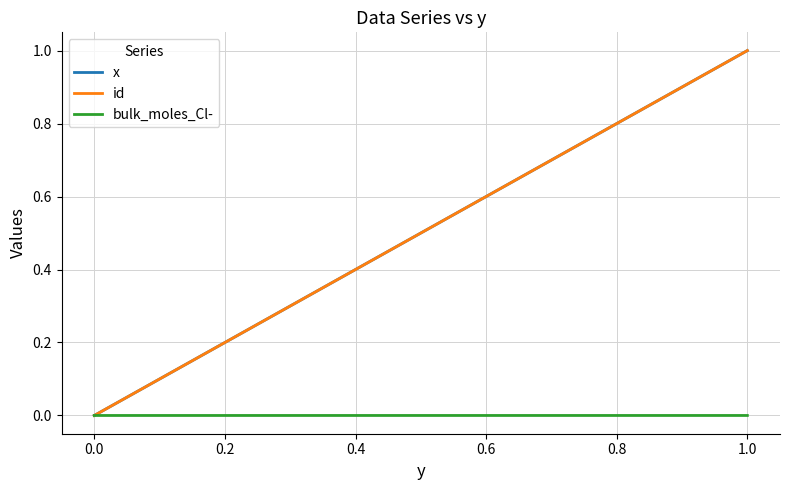

True or false: id has more than 2 points higher than both neighbors.

False